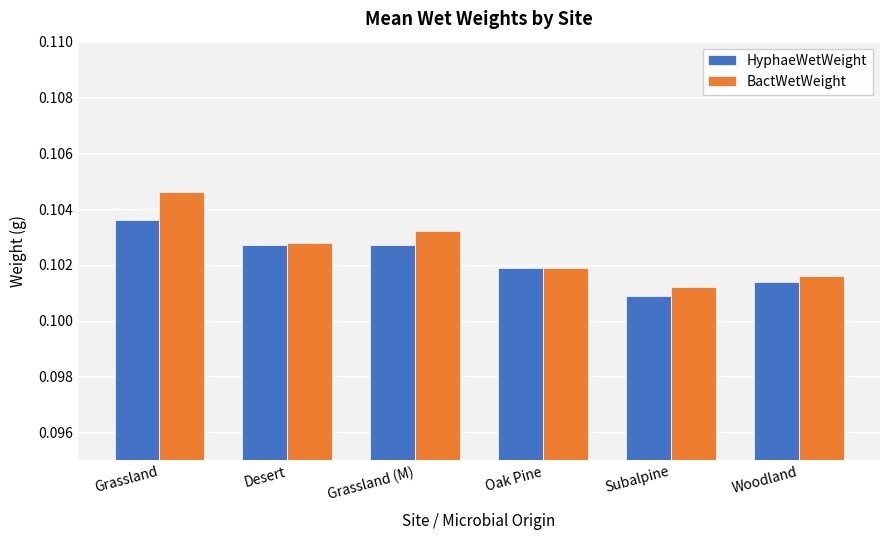

At which category is the sum across all series the highest?

Grassland